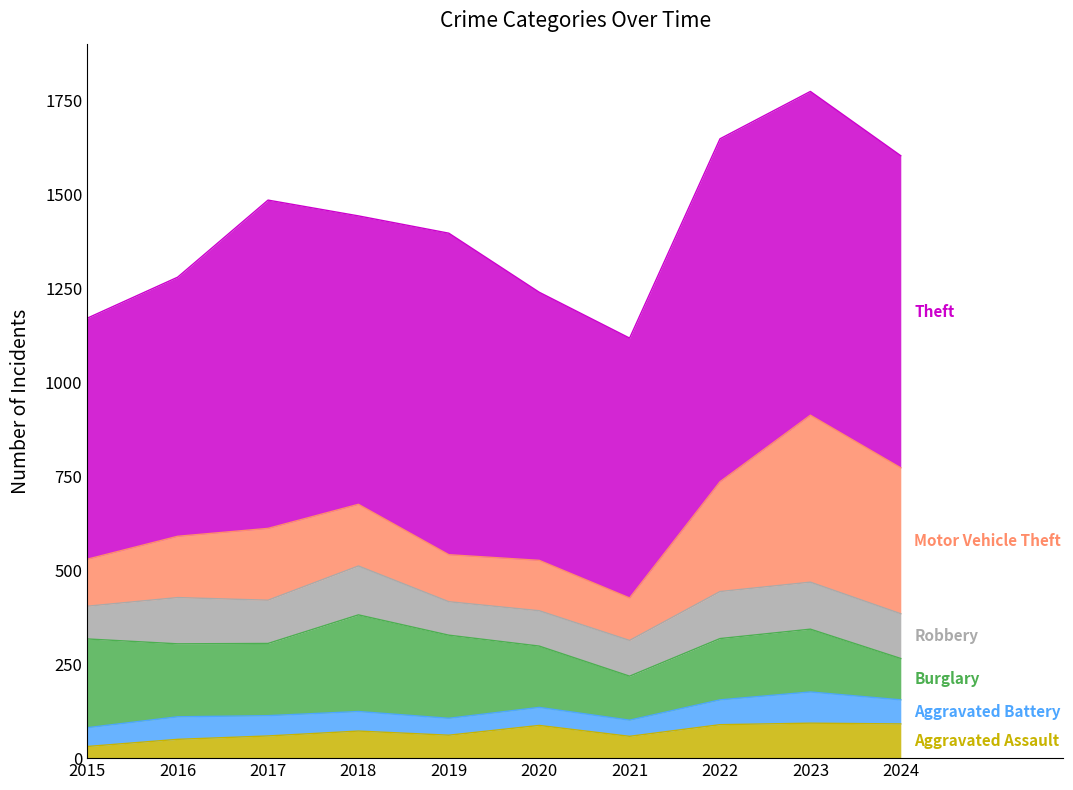

At which category does Robbery reach its first local valley?

2017